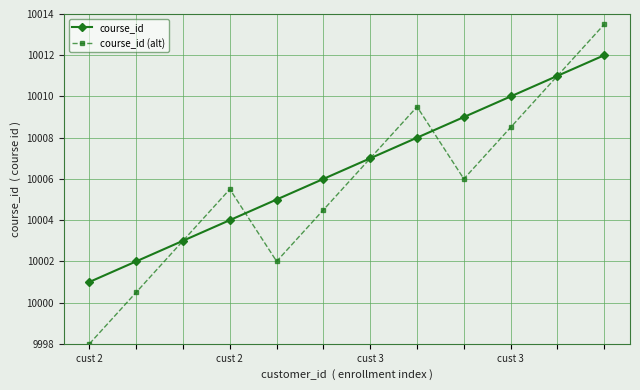

Which series has the largest total across all categories?

course_id